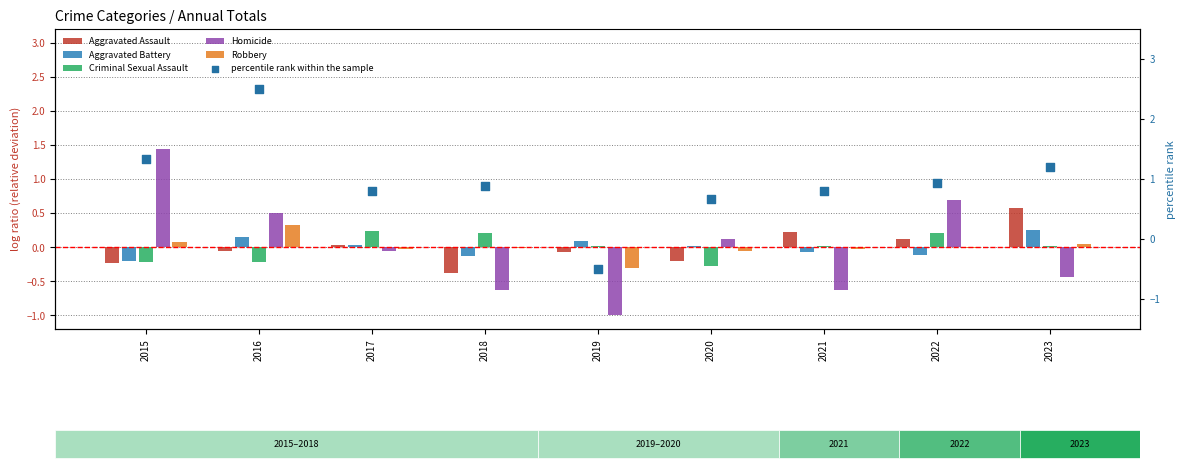

What are all the series names shown in the legend?

Aggravated Assault, Aggravated Battery, Criminal Sexual Assault, Homicide, Robbery, percentile rank within the sample